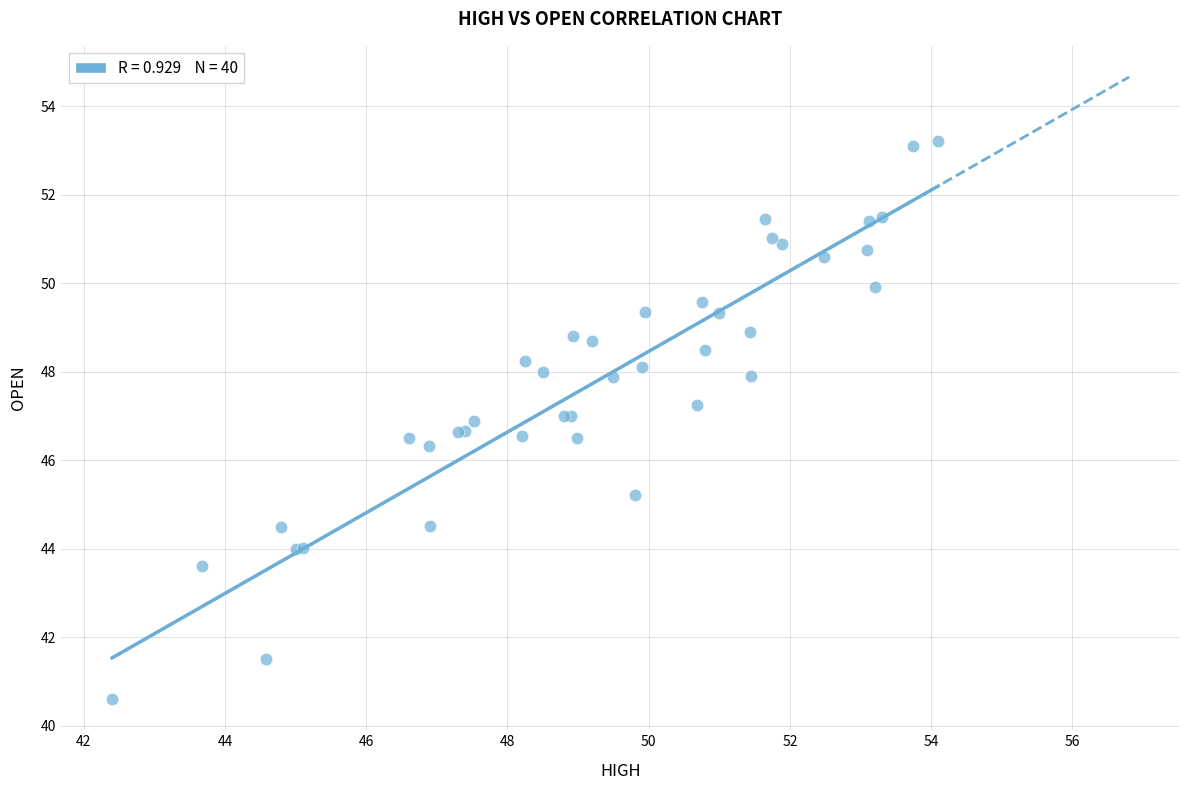

What Y value in the scatter plot is closest to 46?

46.3